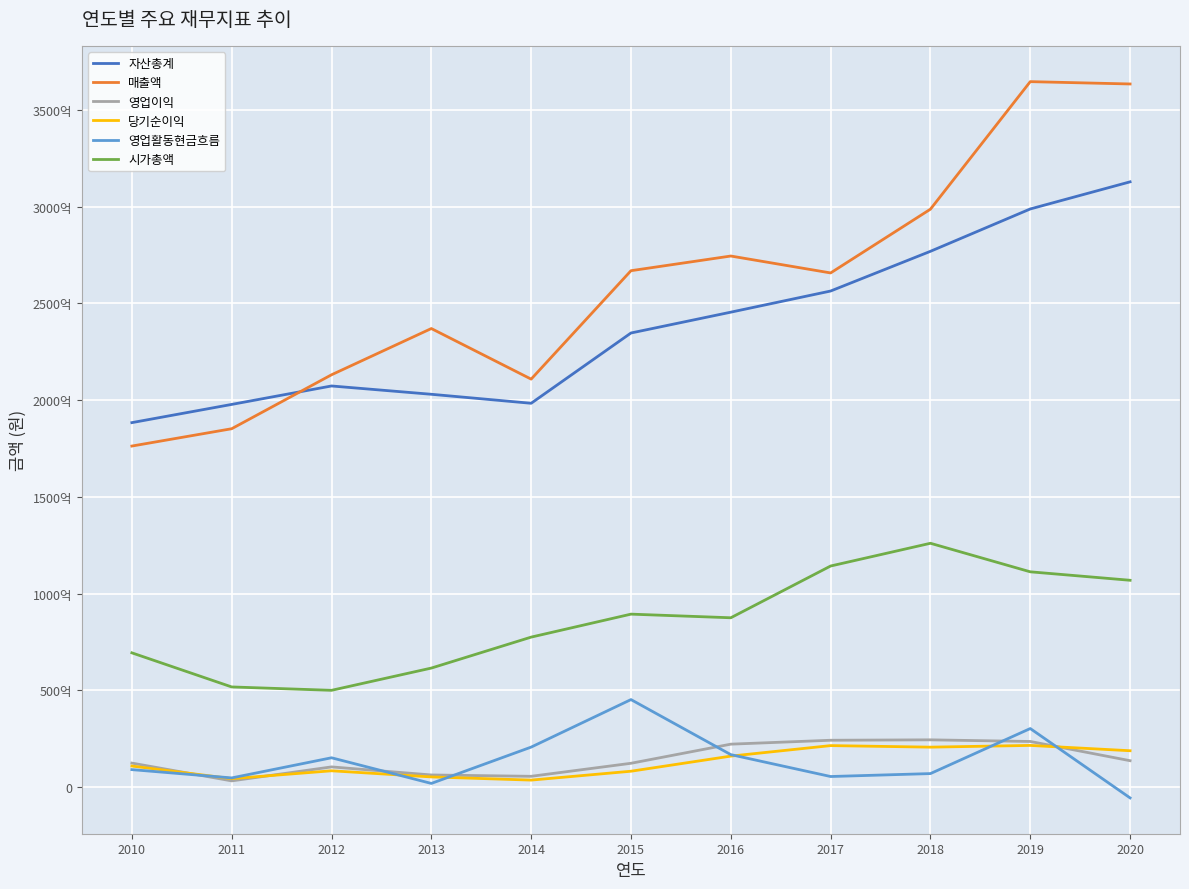

Which series has the largest total across all categories?

매출액